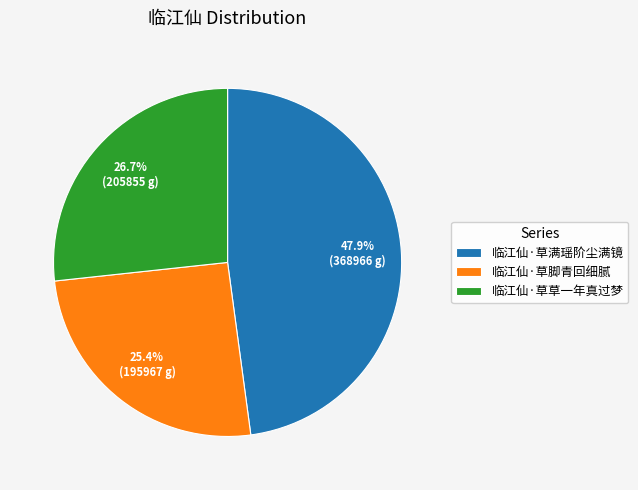

Which category has the smallest portion of the pie?

临江仙·草脚青回细腻